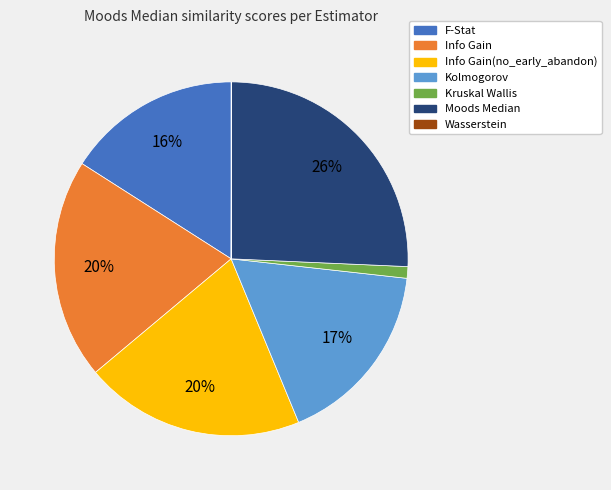

To the nearest percent, what is the average slice percentage?

14%